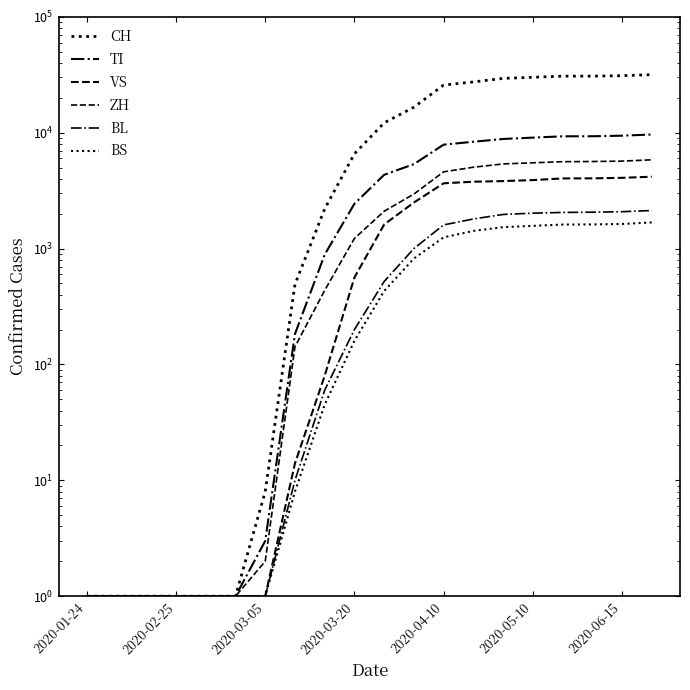

Rank the series at 19 from highest to lowest value.

CH, TI, ZH, VS, BL, BS